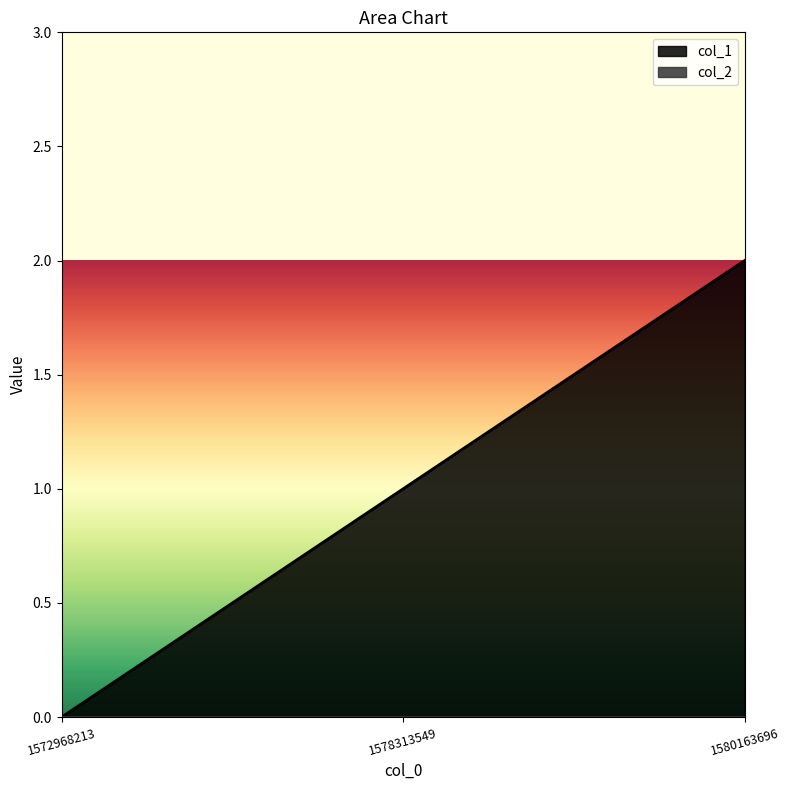

What is the value of the 2nd point from the left?

1